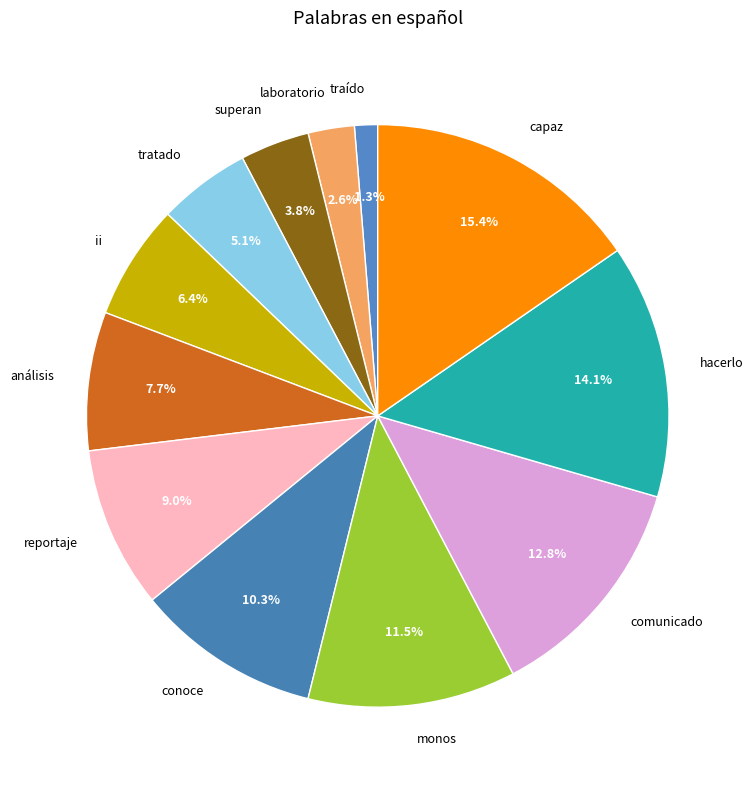

What is the total percentage of traído and superan?

5.1%